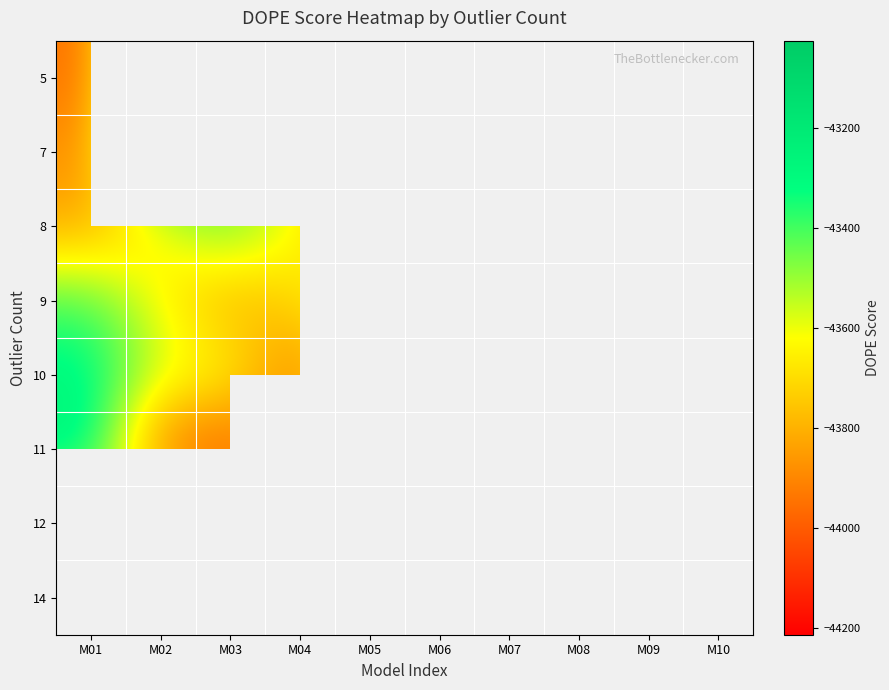

At which label is 14 closest to -43513?

M01